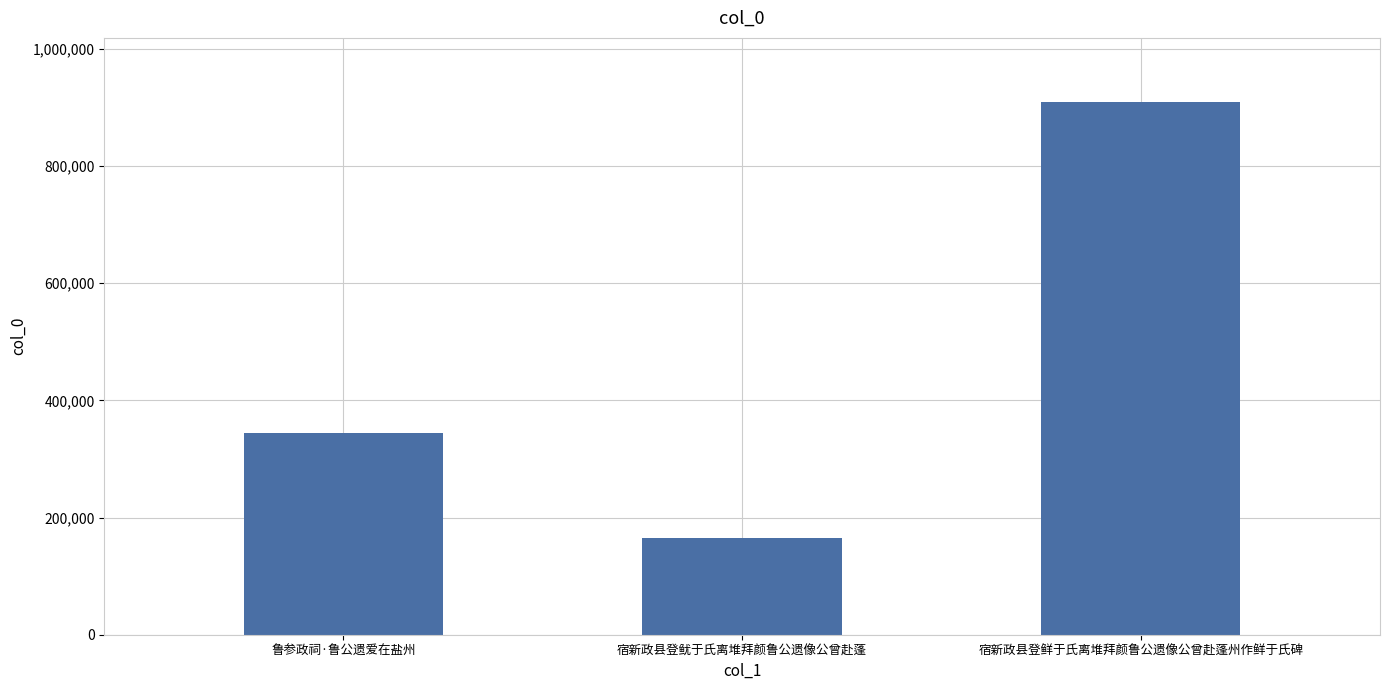

Which category has the highest value across all series?

宿新政县登鲜于氏离堆拜颜鲁公遗像公曾赴蓬州作鲜于氏碑